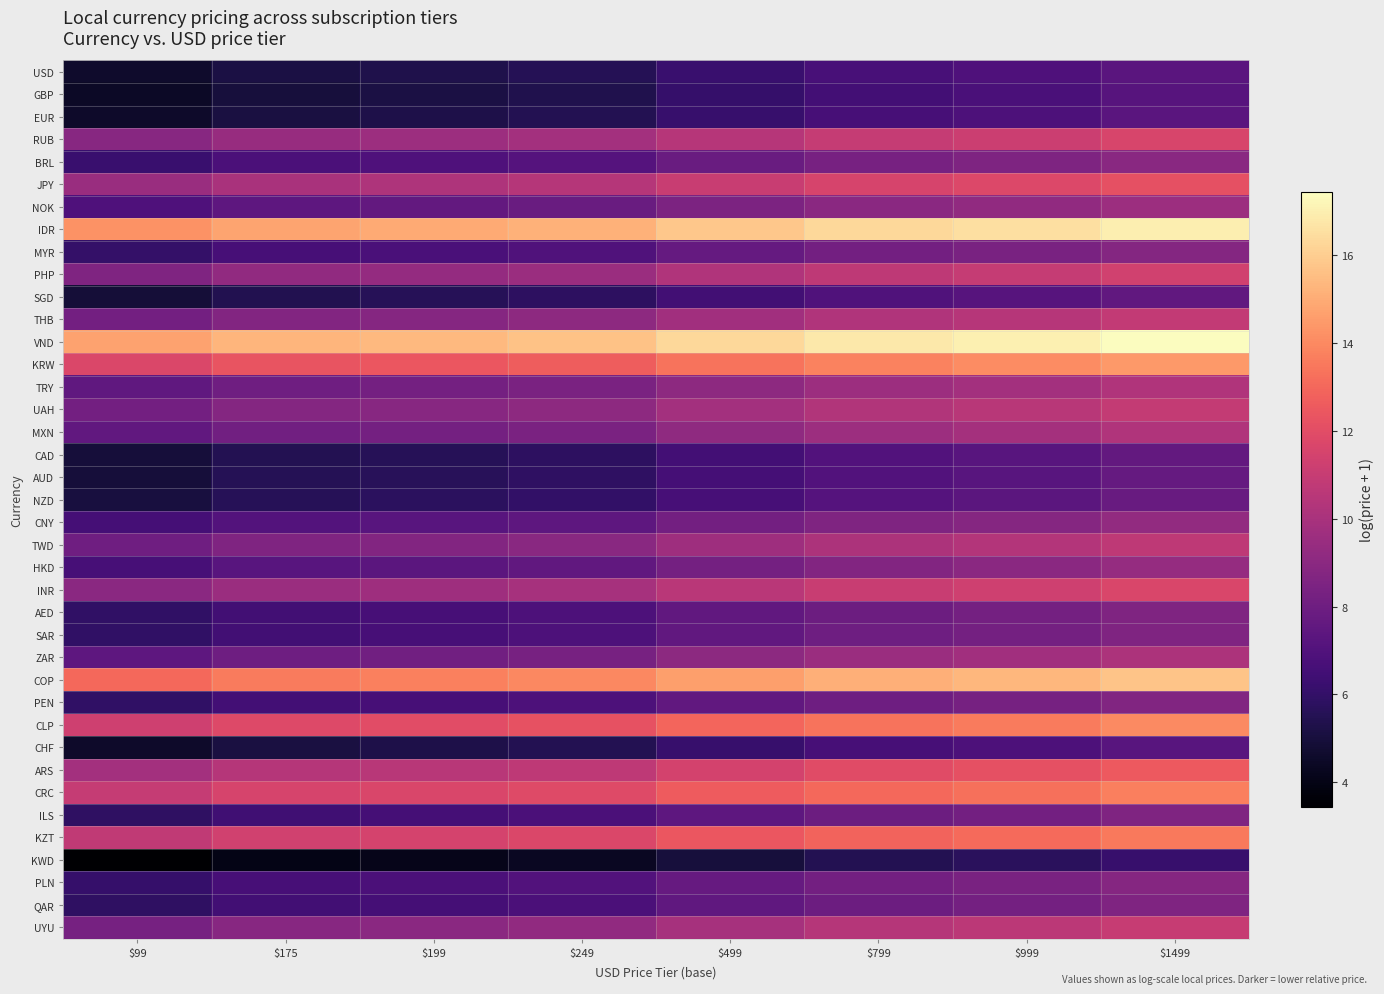

Between $999 and $799, which is larger?

$999